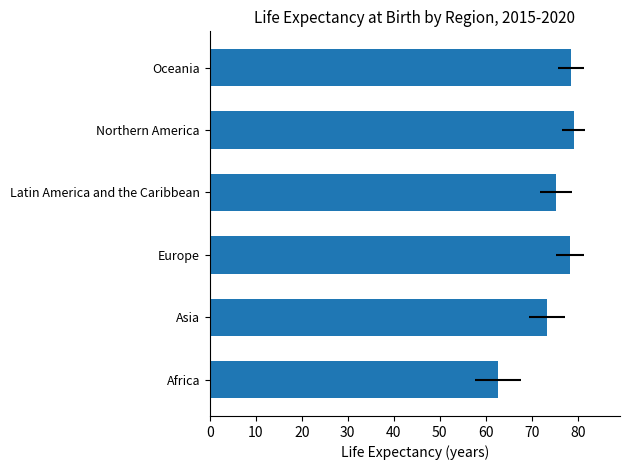

What is the value of the 1st bar from the left?

62.7